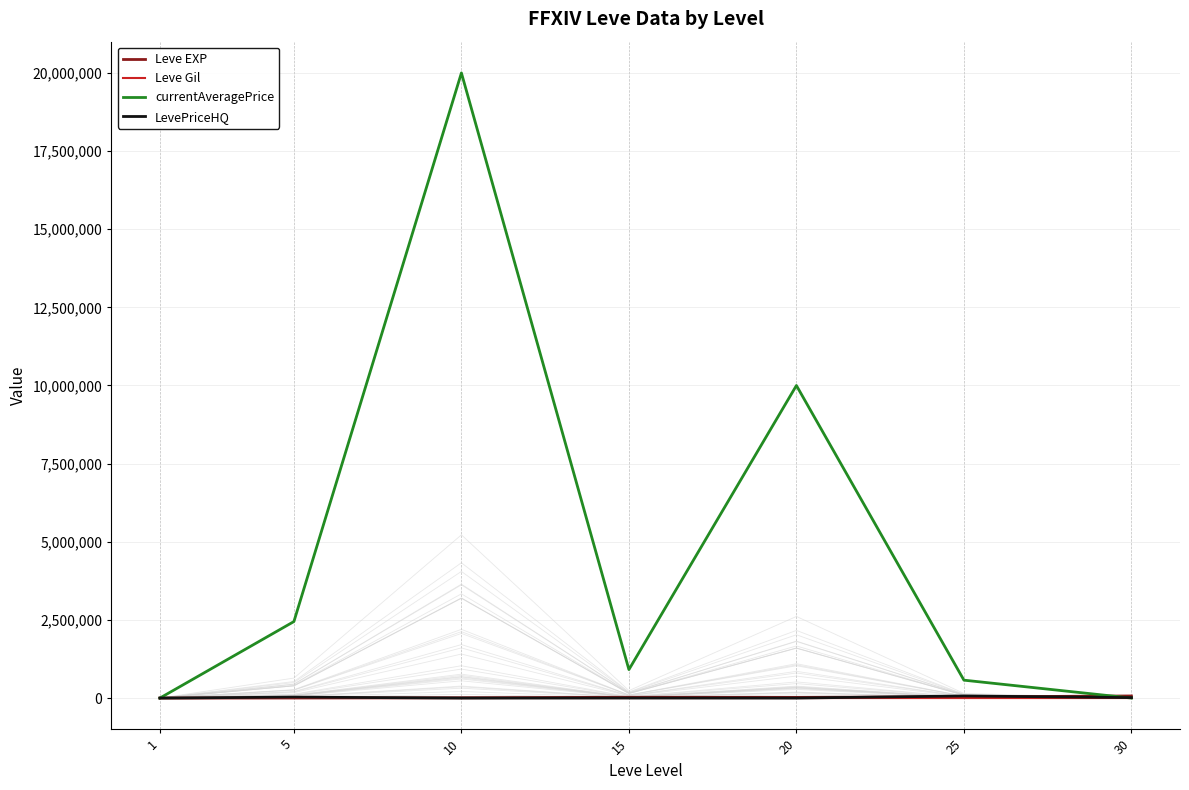

Where is LevePriceHQ nearest to the value 33450?

5